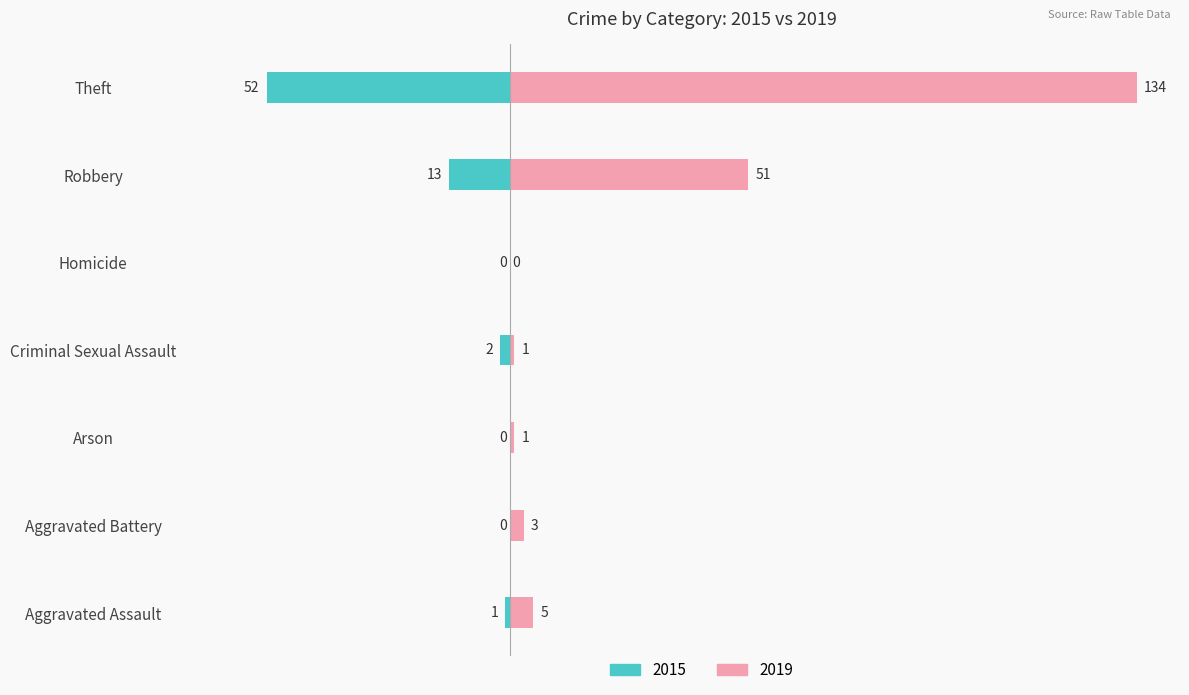

True or false: 2015 has a value of 0 at Arson.

True